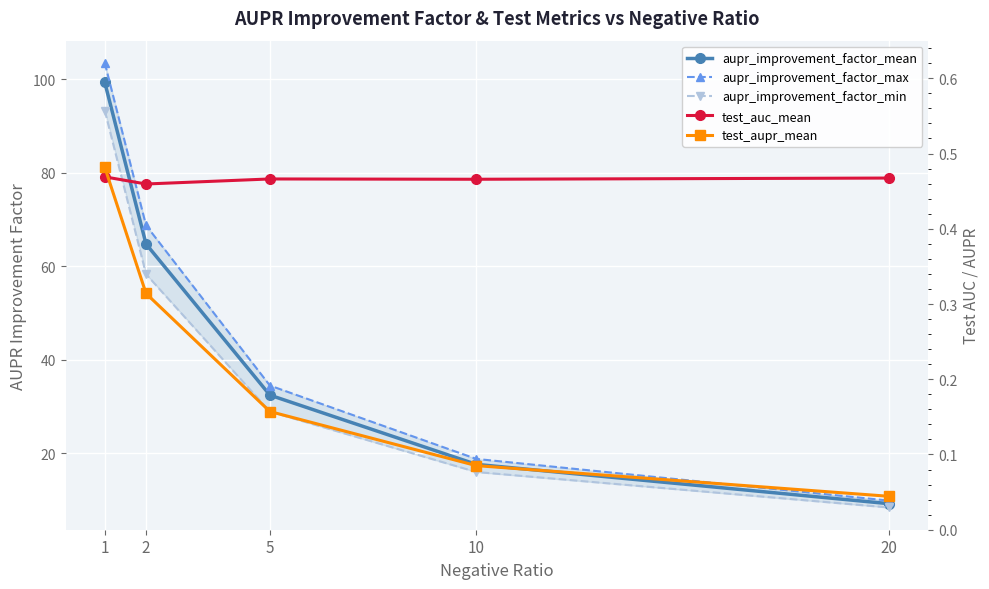

Which series has the largest range (max minus min)?

aupr_improvement_factor_max